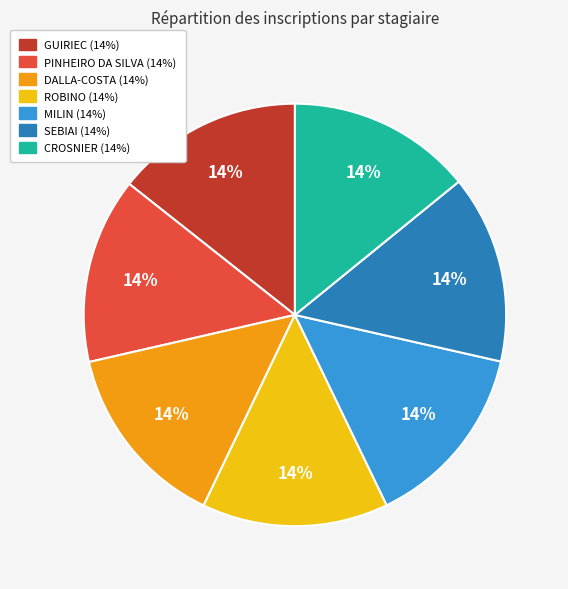

The SEBIAI slice represents 14% of the pie. True or false?

True